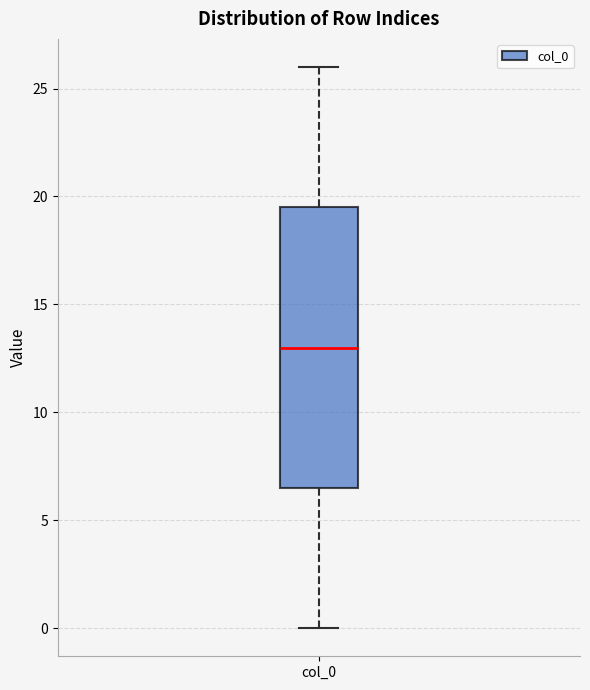

Read this box plot against the y-axis: the position of the median line, the range covered by the box, and the ends of both whiskers. The values are not printed on the chart, so give them approximately, as read against the axis.

median 13.0, box 6.5 to 19.5, whiskers 0.0 to 26.0